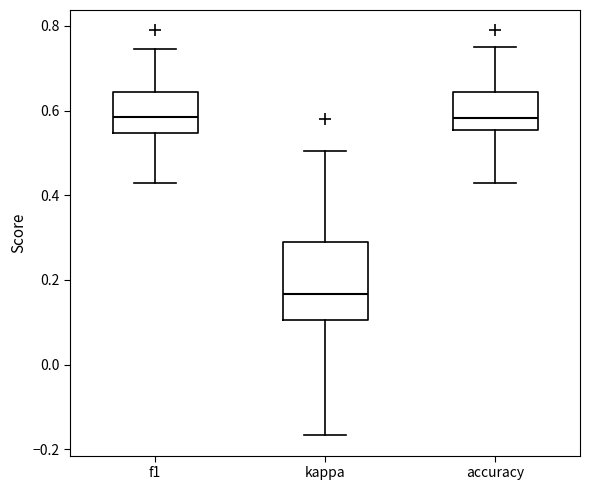

Which box is the tallest, from its lower edge to its upper edge?

kappa